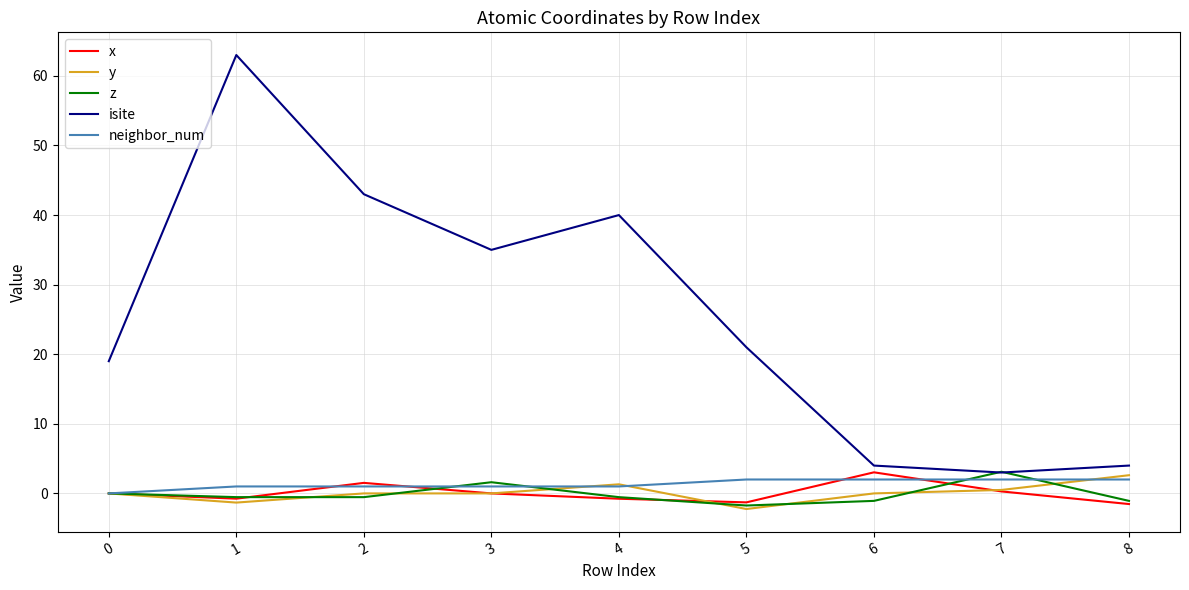

Which series has the largest total across all categories?

isite